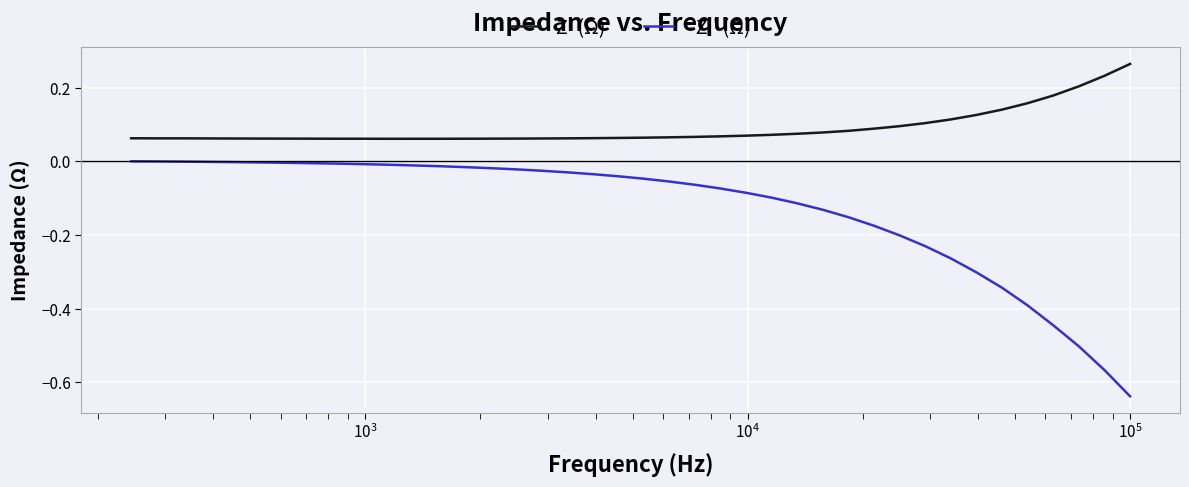

Which series has the largest total across all categories?

Z' (Ω)